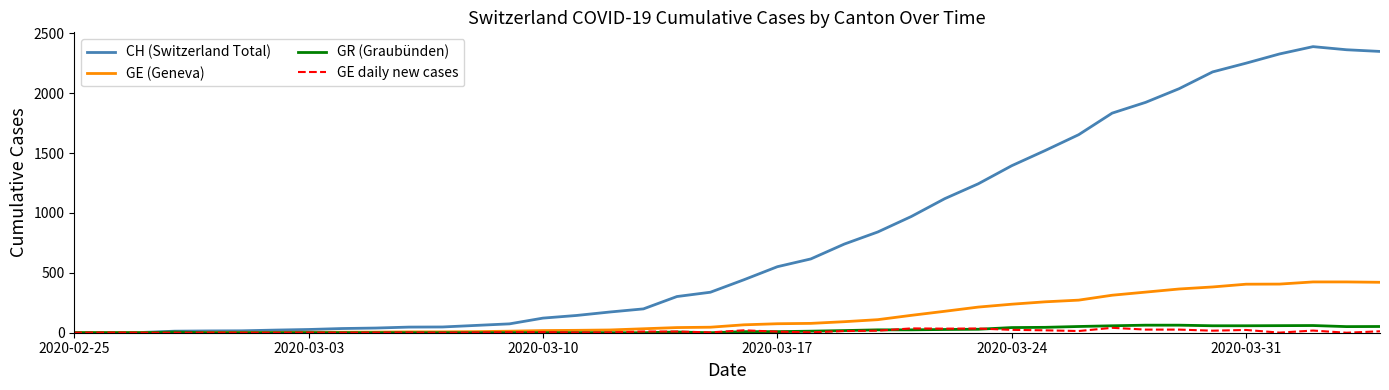

Which series has the largest total across all categories?

CH (Switzerland Total)